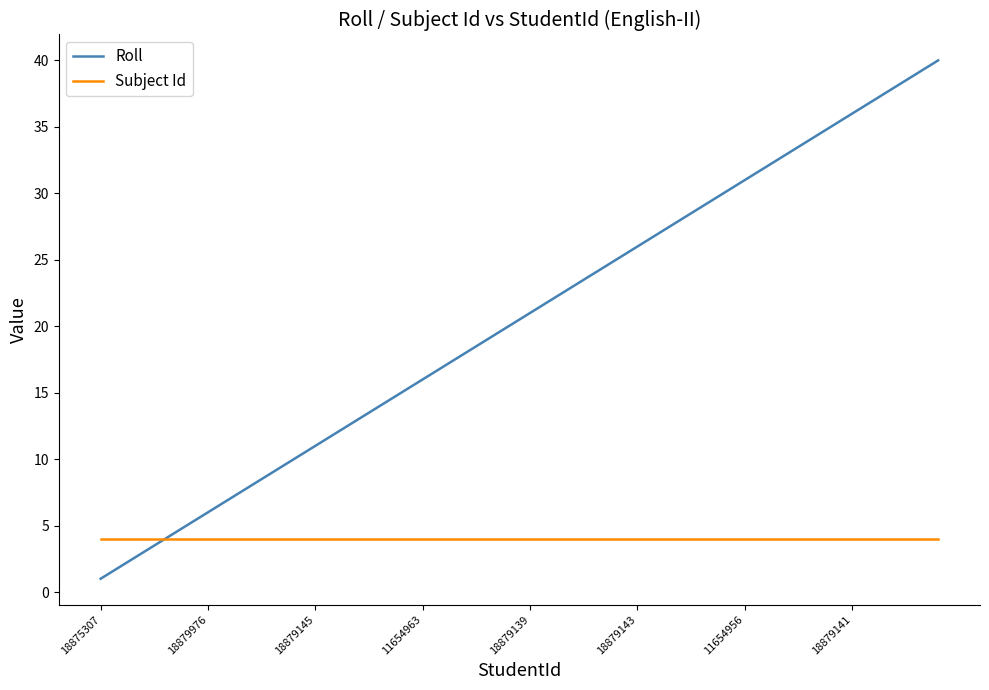

Rank the series by their average value, from highest to lowest.

Roll, Subject Id